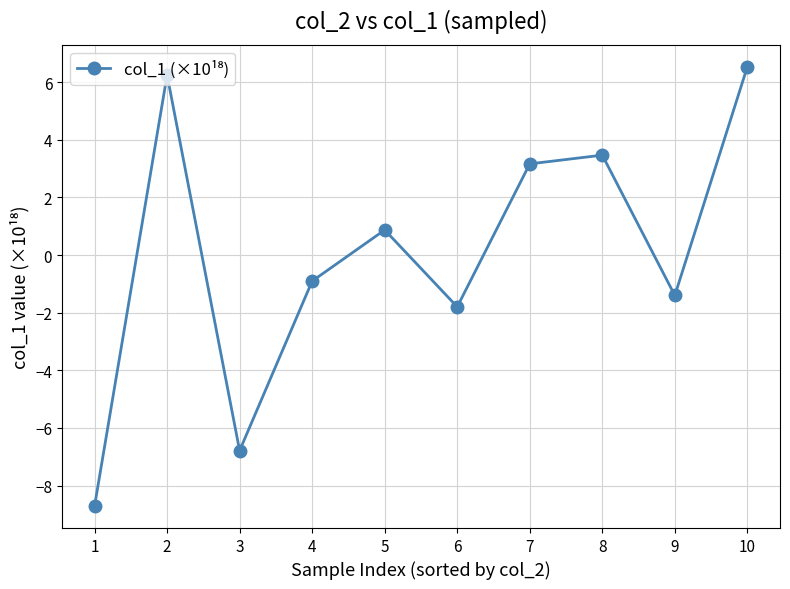

At which category does the data reach its first local peak?

2